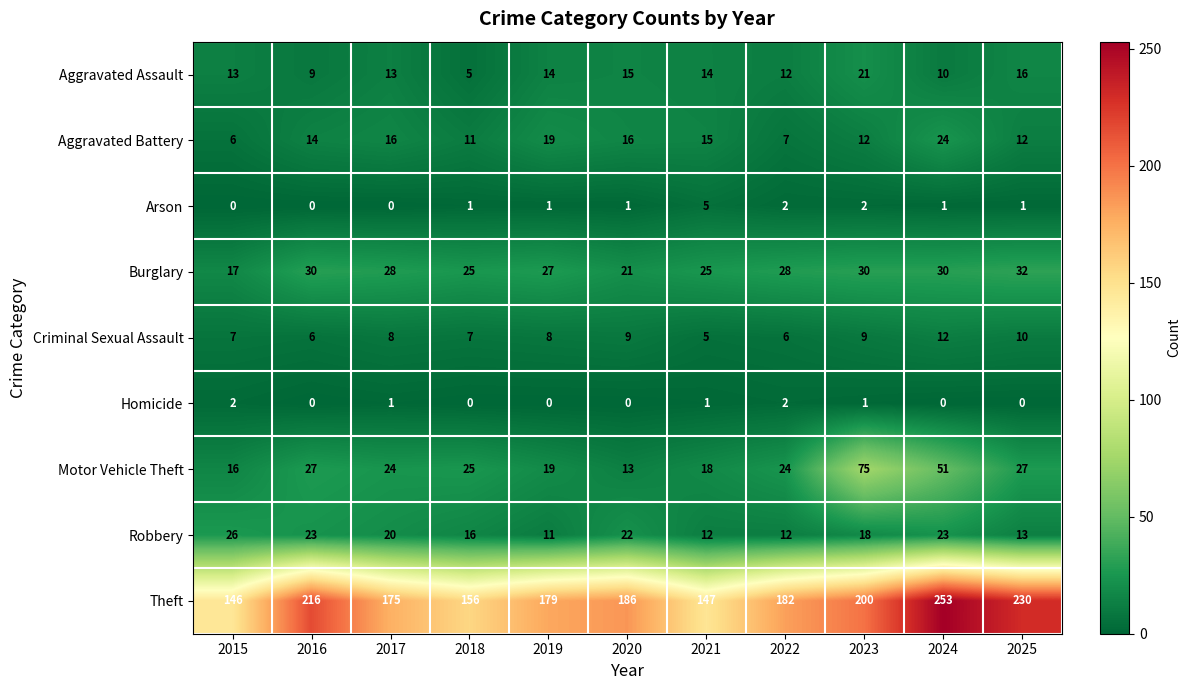

Is the value of Aggravated Assault at 2024 greater than the value of Criminal Sexual Assault at 2017?

Yes